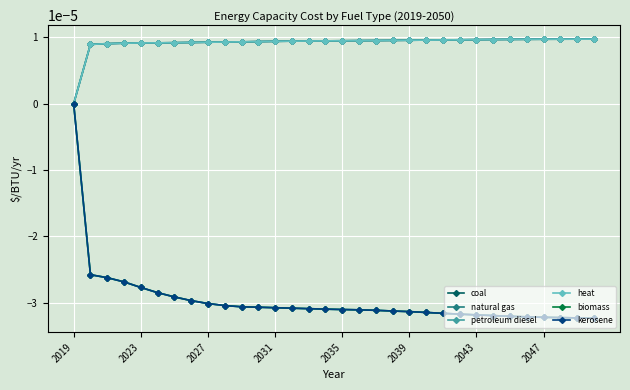

Which category has the highest value in the kerosene series?

2019